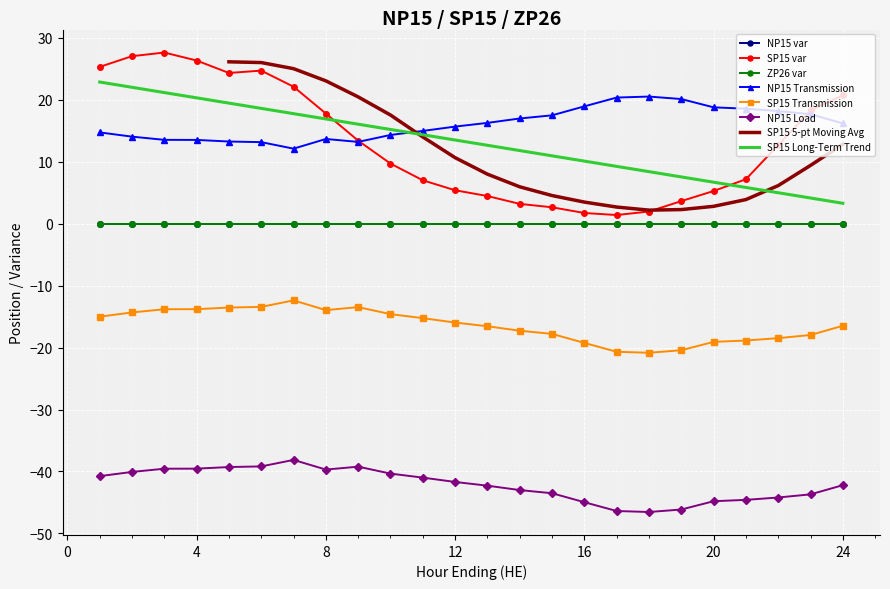

Is it true that SP15 Transmission equals -12.1 at 16?

False